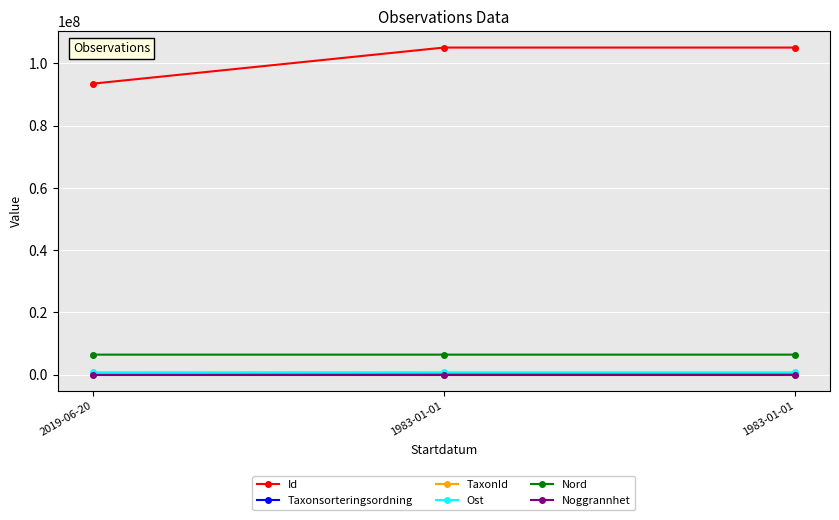

What are all the series names shown in the legend?

Id, Taxonsorteringsordning, TaxonId, Ost, Nord, Noggrannhet